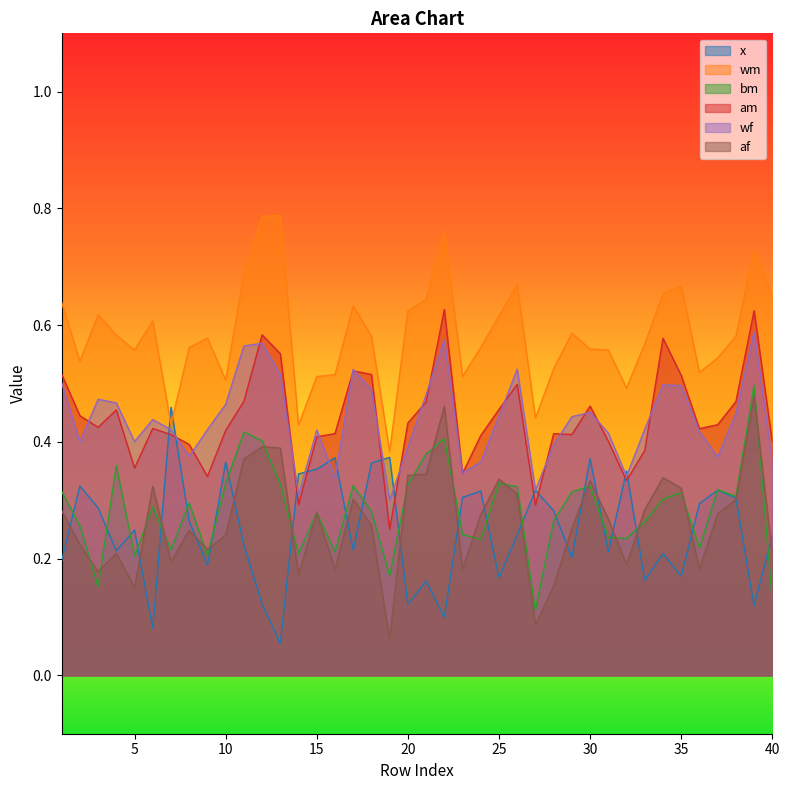

How many interior local valleys does the wf series have?

10